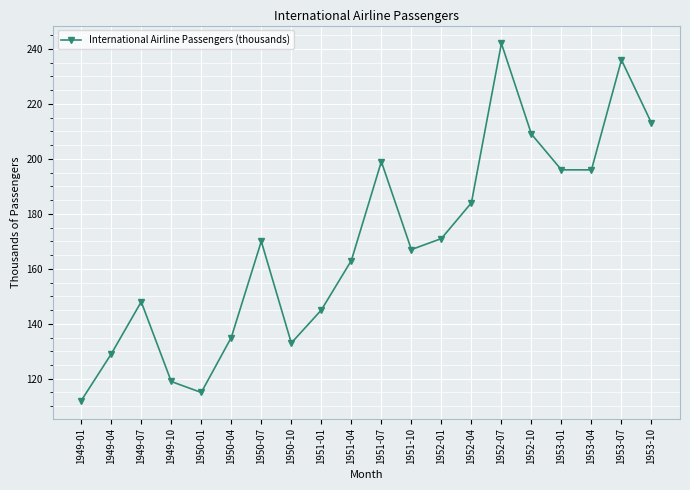

What is the smallest value displayed?

112